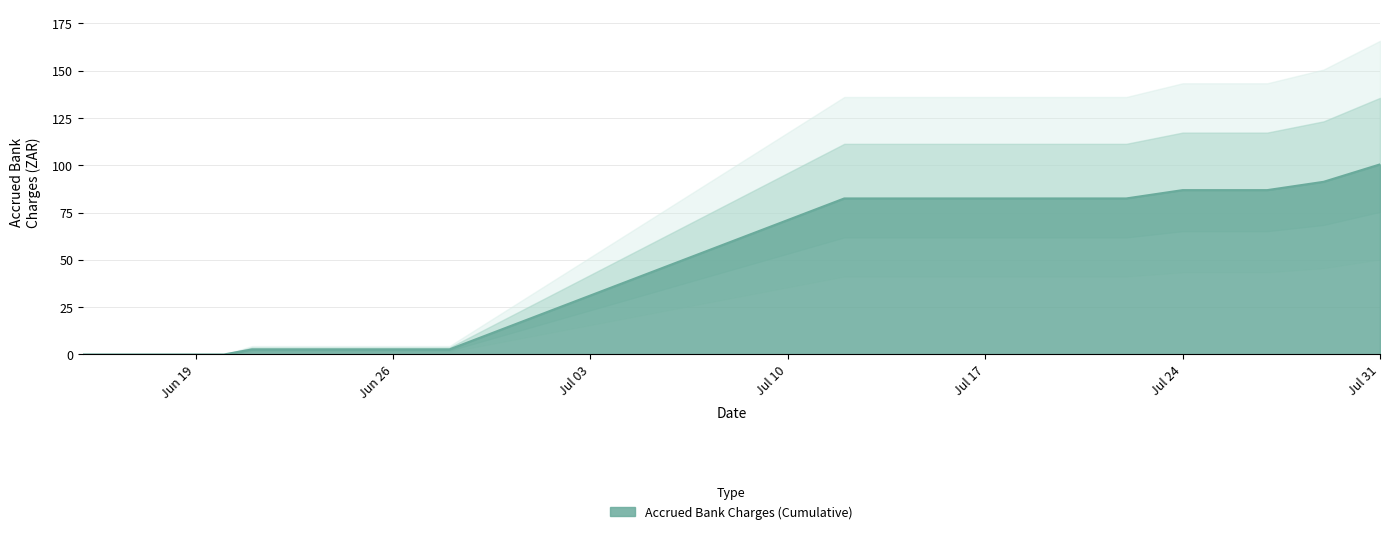

At which category does the data reach its first local peak?

2023-06-21